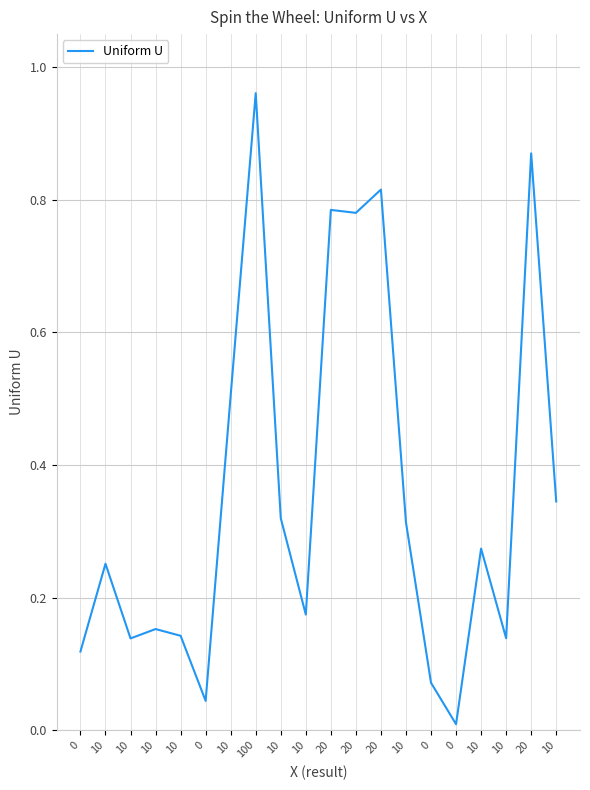

What is the difference between the maximum and minimum values?

1.0